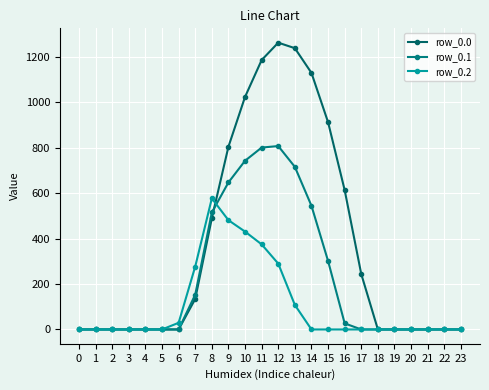

Where do row_0.0 and row_0.2 first cross each other?

8 and 9